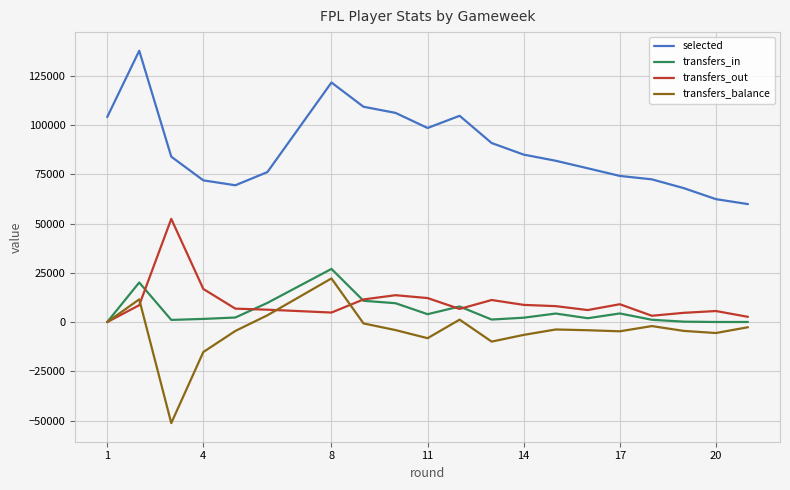

Which series has the largest total across all categories?

selected